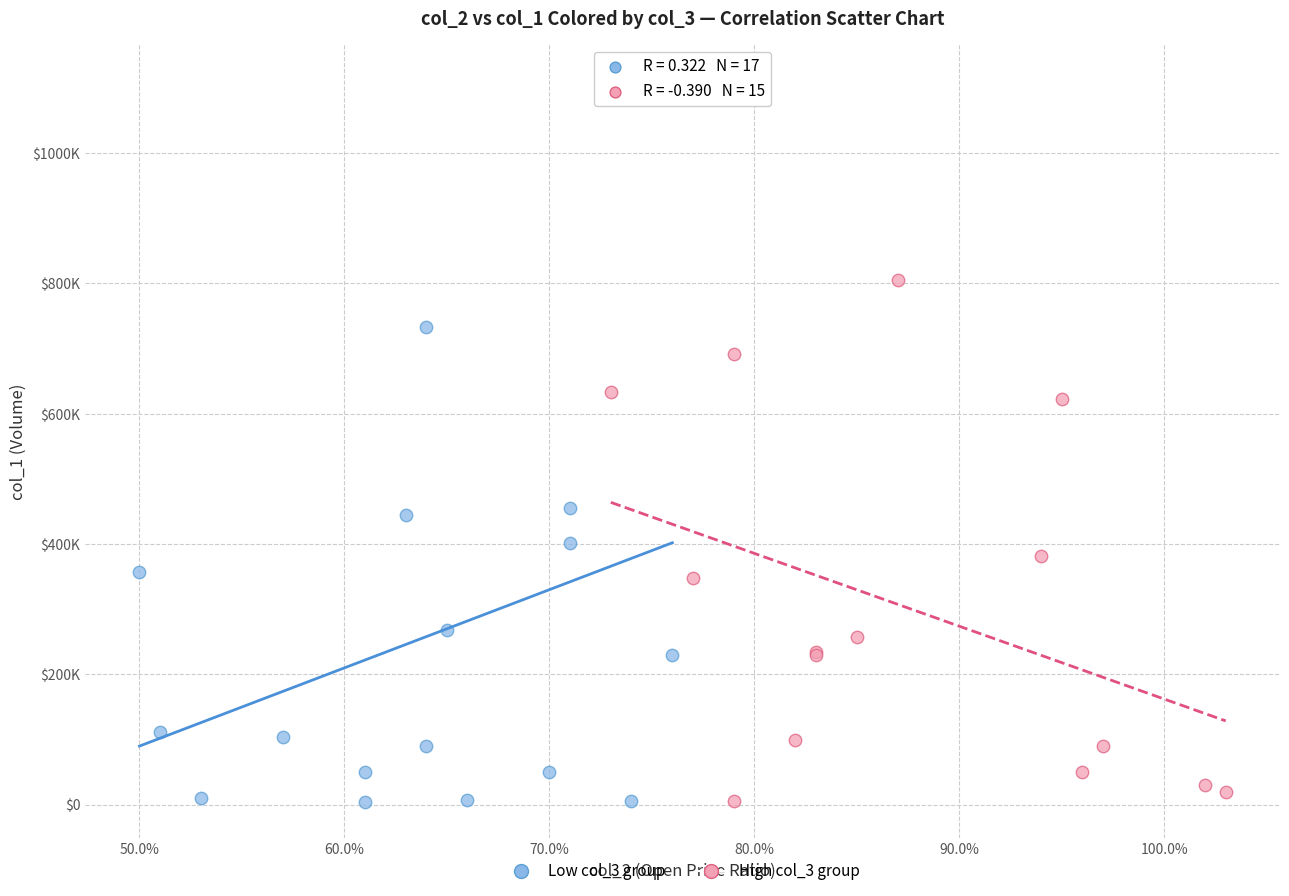

What are all the series names shown in the legend?

Low col_3 group, High col_3 group